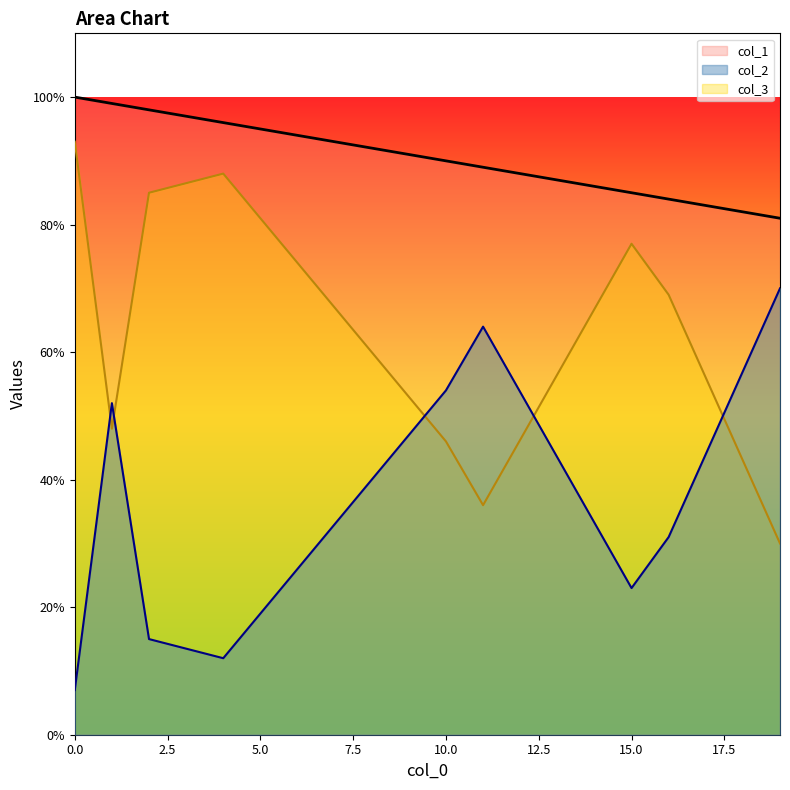

At which label is col_3 closest to 61?

16